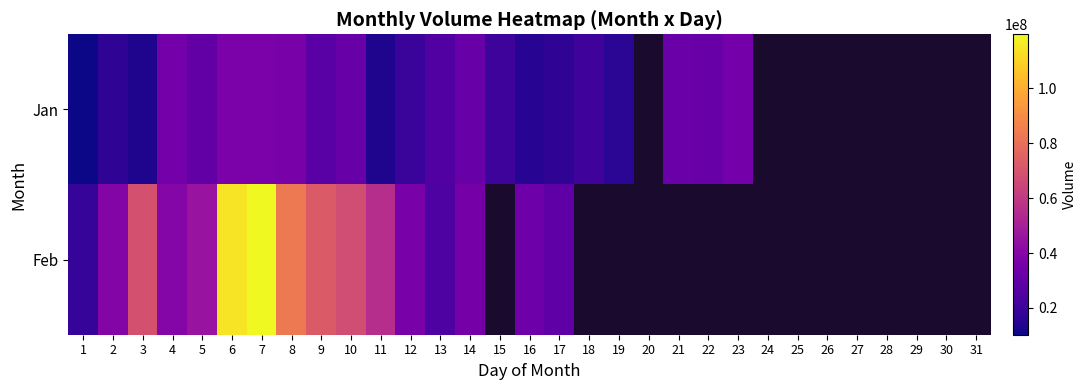

Which label corresponds to the largest value in the chart?

7